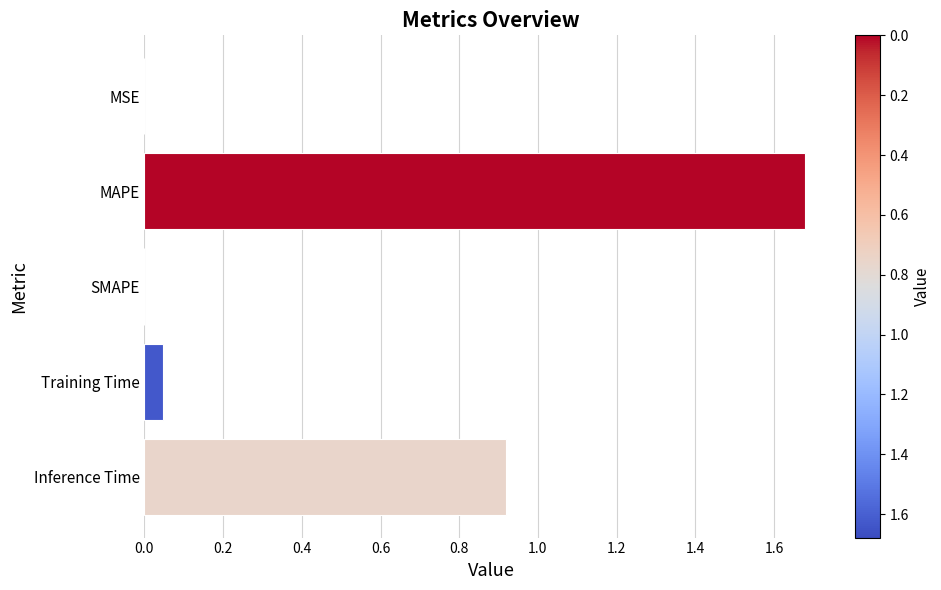

The value at Training Time is 0.0. True or false?

True